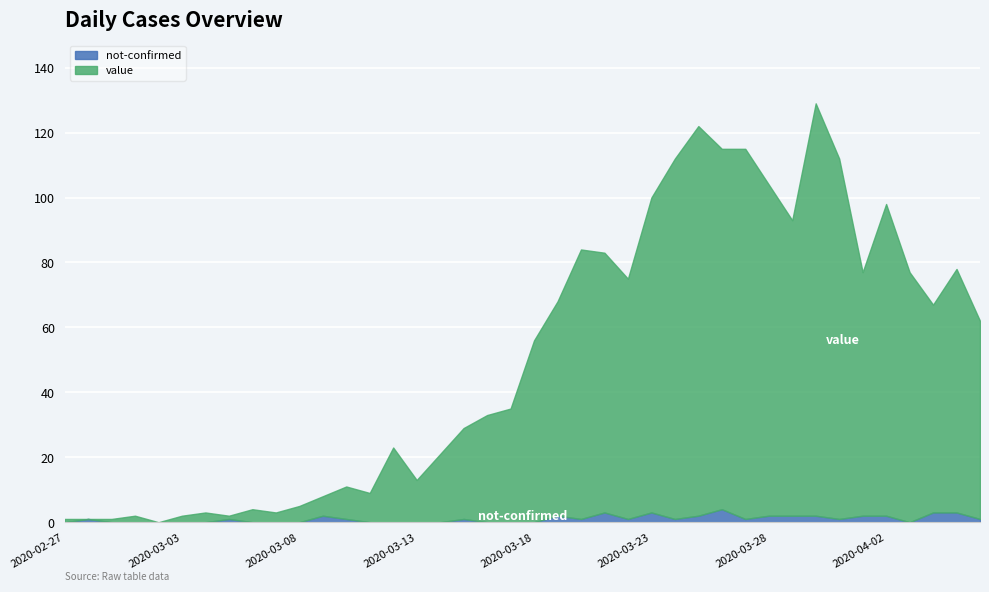

Reading left to right, list all the values displayed in this chart.

value: 2020-02-27=1	2020-02-28=0	2020-02-29=1	2020-03-01=2	2020-03-02=0	2020-03-03=2	2020-03-04=3	2020-03-05=1	2020-03-06=4	2020-03-07=3	2020-03-08=5	2020-03-09=6	2020-03-10=10	2020-03-11=9	2020-03-12=23	2020-03-13=13	2020-03-14=21	2020-03-15=28	2020-03-16=33	2020-03-17=35	2020-03-18=56	2020-03-19=66	2020-03-20=83	2020-03-21=80	2020-03-22=74	2020-03-23=97	2020-03-24=111	2020-03-25=120	2020-03-26=111	2020-03-27=114	2020-03-28=102	2020-03-29=91	2020-03-30=127	2020-03-31=111	2020-04-01=75	2020-04-02=96	2020-04-03=77	2020-04-04=64	2020-04-05=75	2020-04-06=61
not-confirmed: 2020-02-27=0	2020-02-28=1	2020-02-29=0	2020-03-01=0	2020-03-02=0	2020-03-03=0	2020-03-04=0	2020-03-05=1	2020-03-06=0	2020-03-07=0	2020-03-08=0	2020-03-09=2	2020-03-10=1	2020-03-11=0	2020-03-12=0	2020-03-13=0	2020-03-14=0	2020-03-15=1	2020-03-16=0	2020-03-17=0	2020-03-18=0	2020-03-19=2	2020-03-20=1	2020-03-21=3	2020-03-22=1	2020-03-23=3	2020-03-24=1	2020-03-25=2	2020-03-26=4	2020-03-27=1	2020-03-28=2	2020-03-29=2	2020-03-30=2	2020-03-31=1	2020-04-01=2	2020-04-02=2	2020-04-03=0	2020-04-04=3	2020-04-05=3	2020-04-06=1